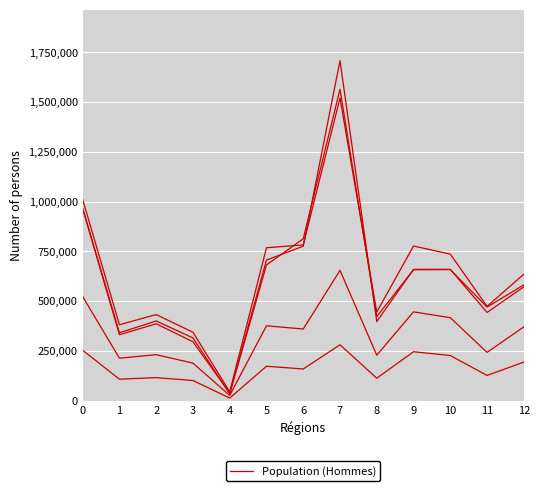

How many lines are shown in the chart?

5